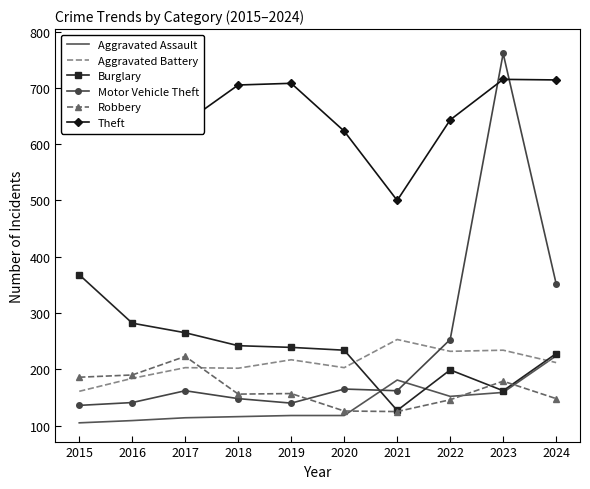

List the labels in order of Burglary value, smallest first.

2021, 2023, 2022, 2024, 2020, 2019, 2018, 2017, 2016, 2015